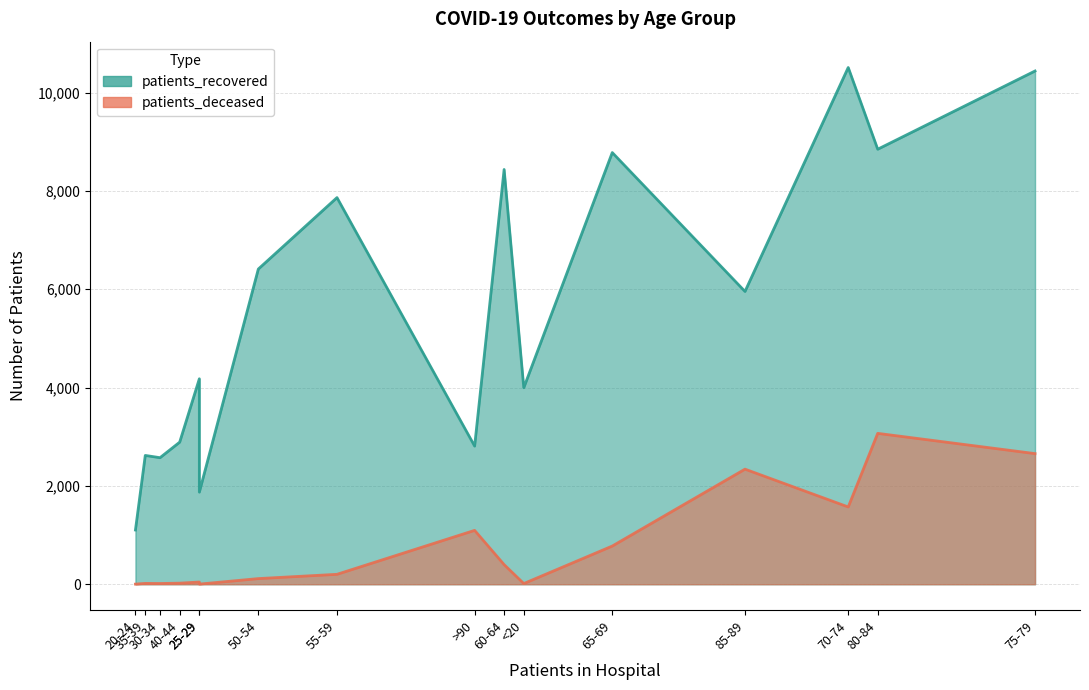

Rank the series by their maximum value, from highest to lowest.

patients_recovered, patients_deceased